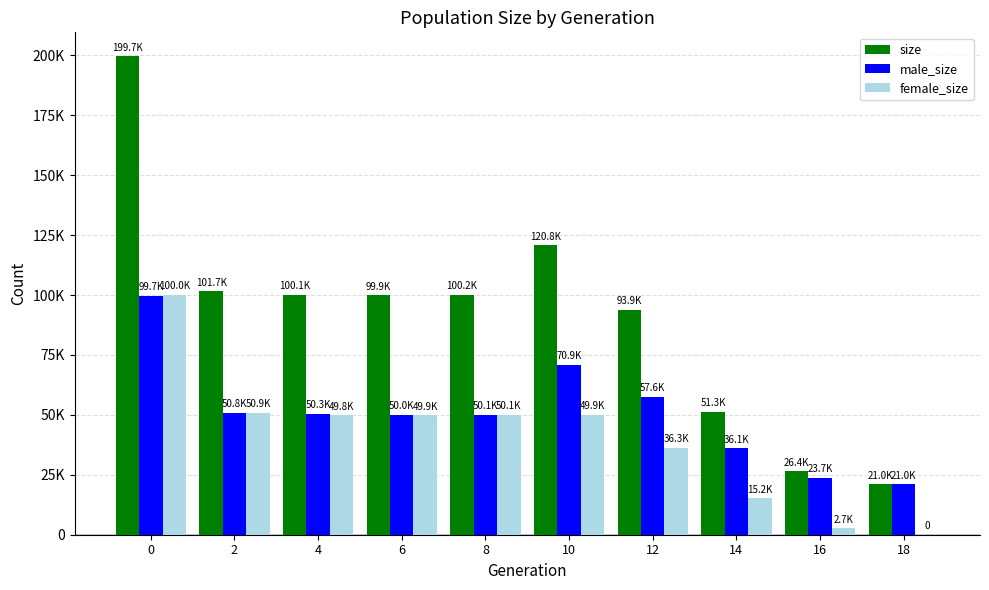

What are all the series names shown in the legend?

size, male_size, female_size